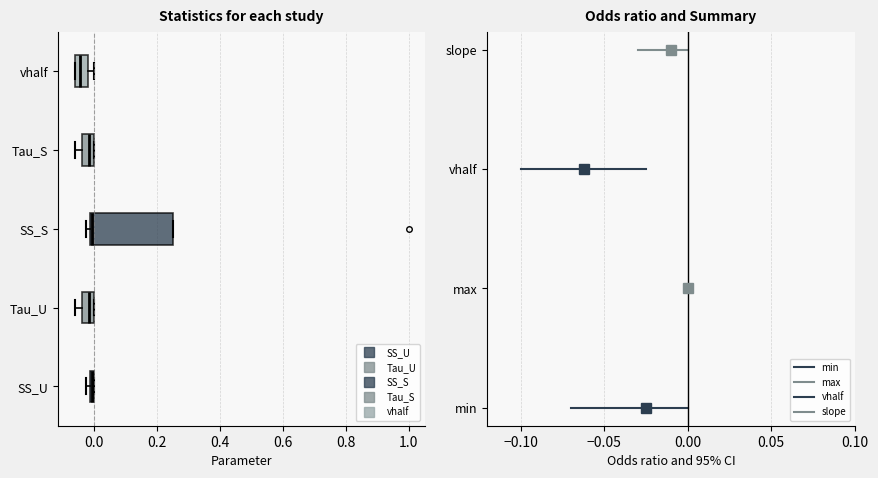

Which box has the furthest to the left median line?

vhalf